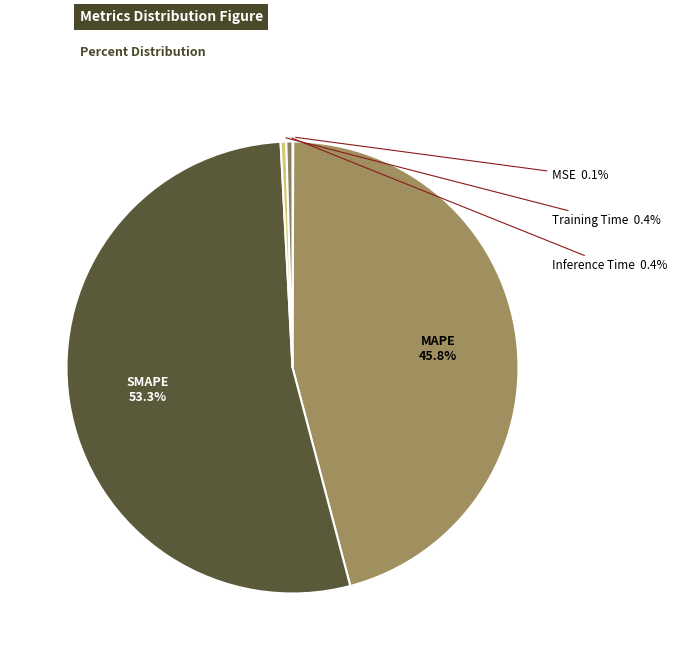

What is the largest slice in the pie chart?

SMAPE